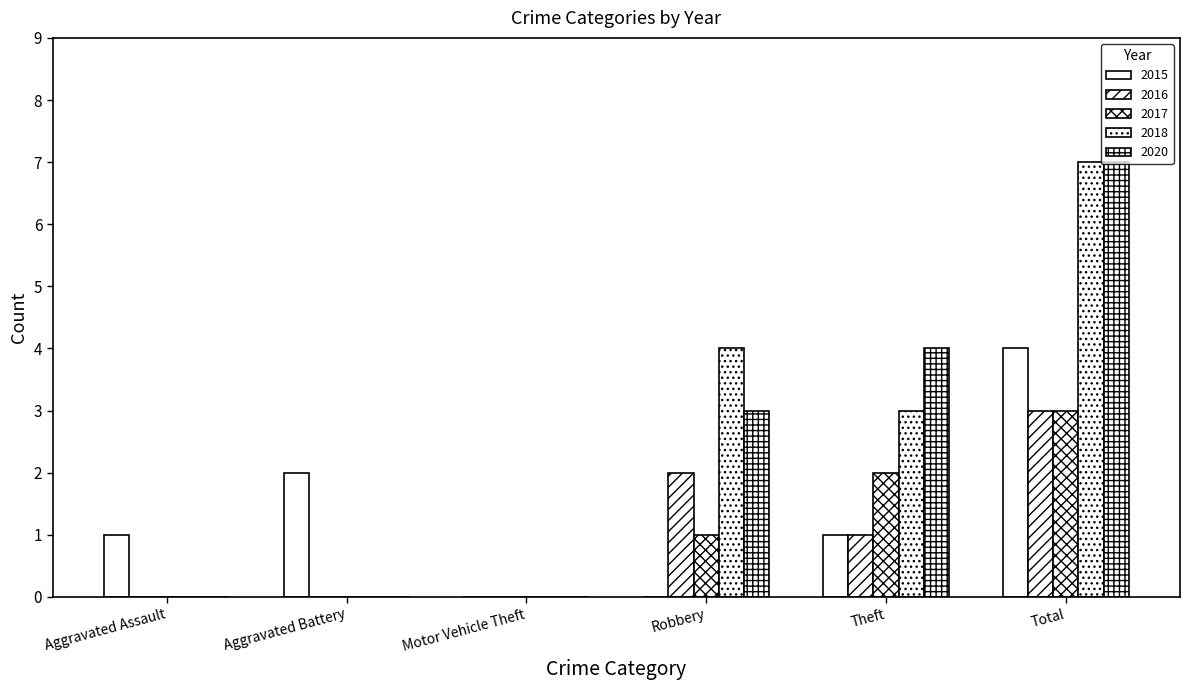

Count the number of categories in the chart.

6